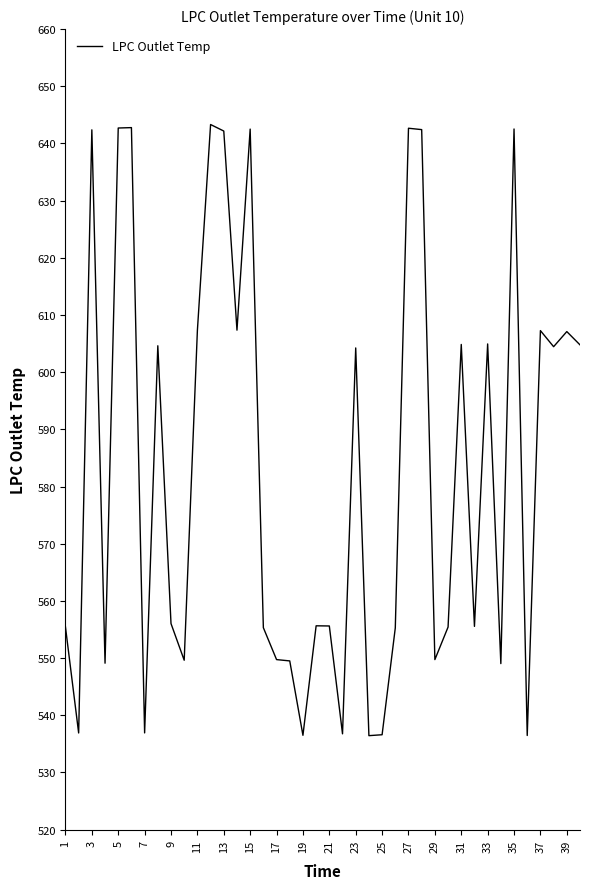

What is the minimum value shown in the chart?

536.4